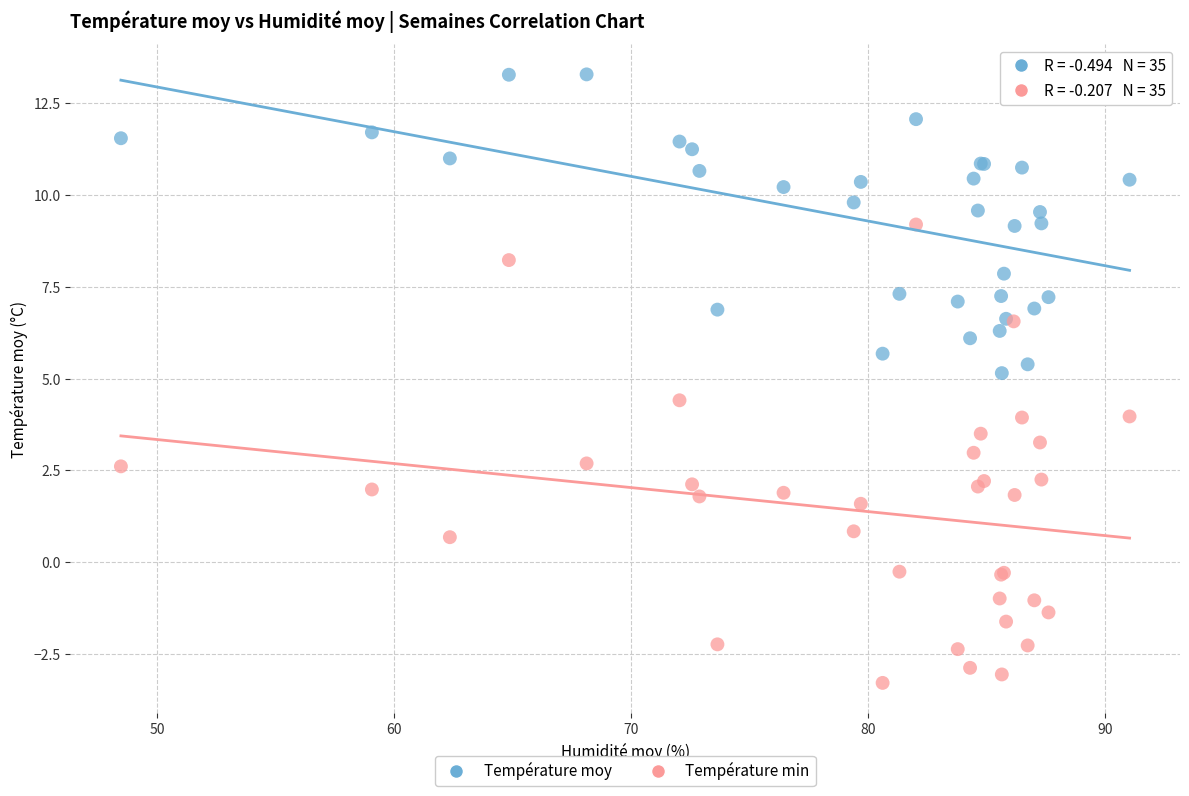

Which series contains the lowest Y value?

Température min